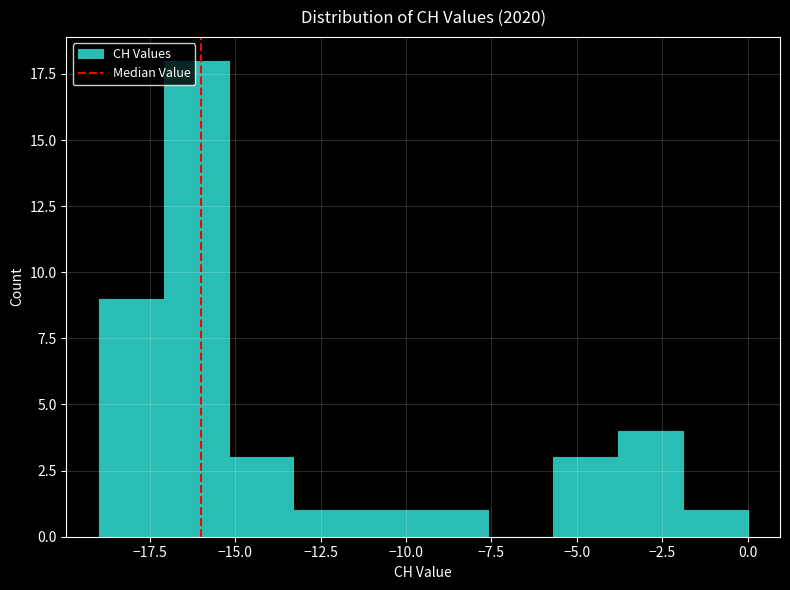

Read against the x-axis, roughly where is the centre of the tallest bar?

-16.0